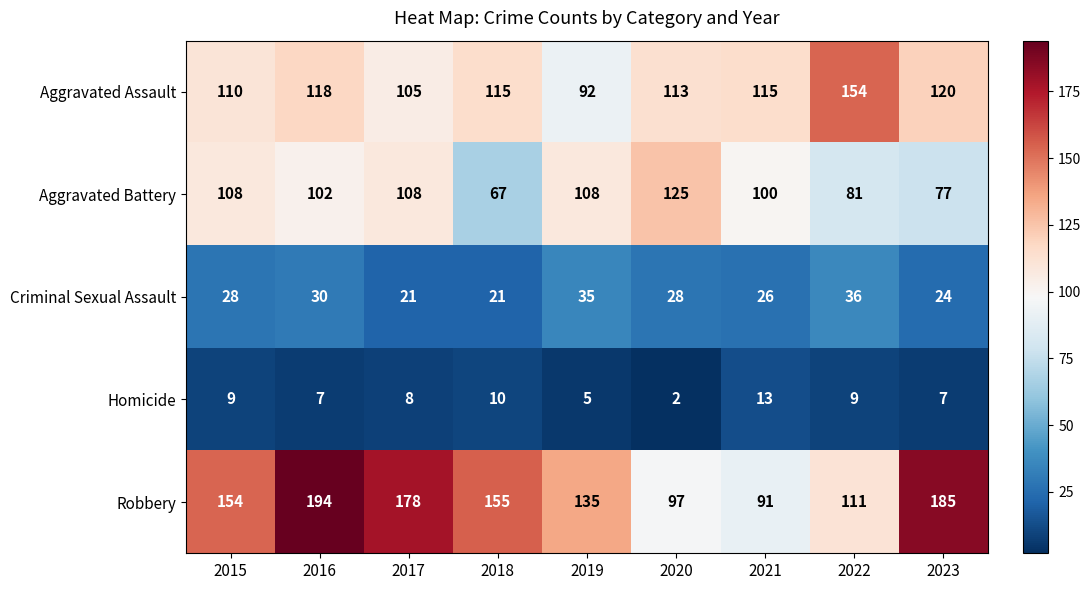

What is the average value of the Aggravated Assault series?

116